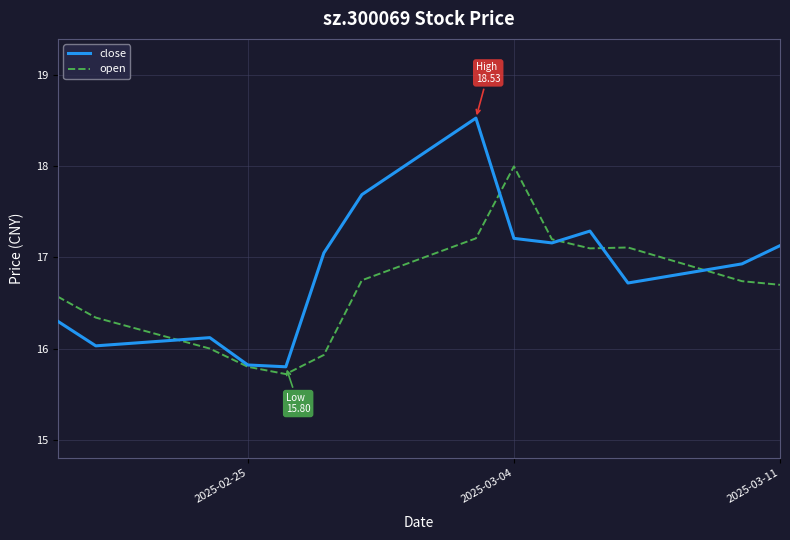

Which series has the largest total across all categories?

close